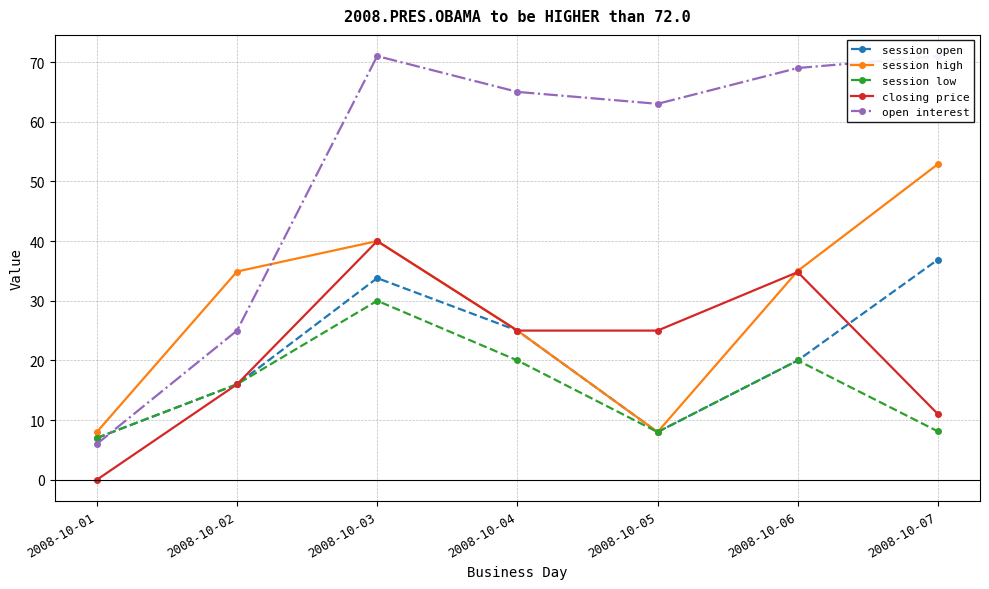

Reading left to right, extract all data points from this chart.

session open: 2008-10-01=7.0	2008-10-02=16.0	2008-10-03=33.8	2008-10-04=25.0	2008-10-05=8.0	2008-10-06=20.0	2008-10-07=36.9
session high: 2008-10-01=8.0	2008-10-02=34.9	2008-10-03=40.0	2008-10-04=25.0	2008-10-05=8.0	2008-10-06=35.0	2008-10-07=52.9
session low: 2008-10-01=7.0	2008-10-02=16.0	2008-10-03=30.0	2008-10-04=20.0	2008-10-05=8.0	2008-10-06=20.0	2008-10-07=8.1
closing price: 2008-10-01=0.0	2008-10-02=16.0	2008-10-03=40.0	2008-10-04=25.0	2008-10-05=25.0	2008-10-06=34.8	2008-10-07=11.0
open interest: 2008-10-01=6.0	2008-10-02=25.0	2008-10-03=71.0	2008-10-04=65.0	2008-10-05=63.0	2008-10-06=69.0	2008-10-07=71.0